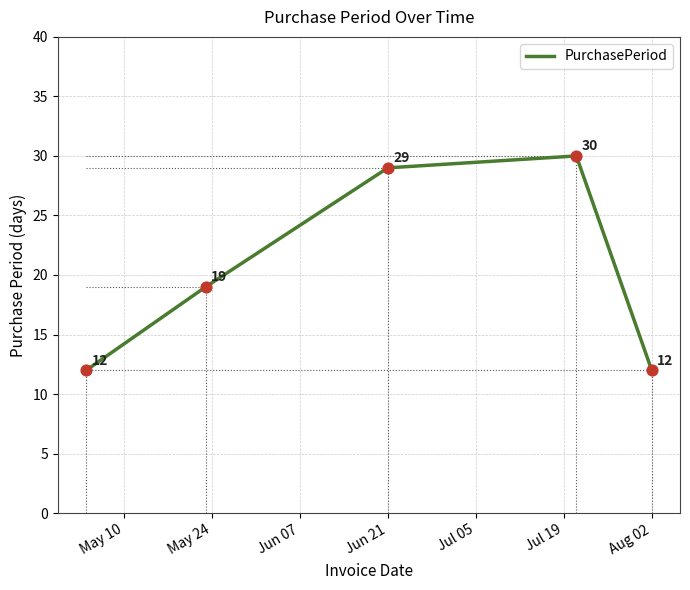

How many interior local peaks (higher than both neighbors) does the data have?

1